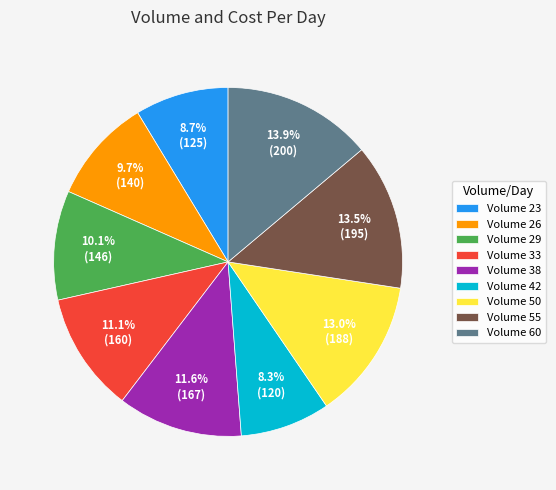

Between Volume 55 and Volume 38, which is larger?

Volume 55